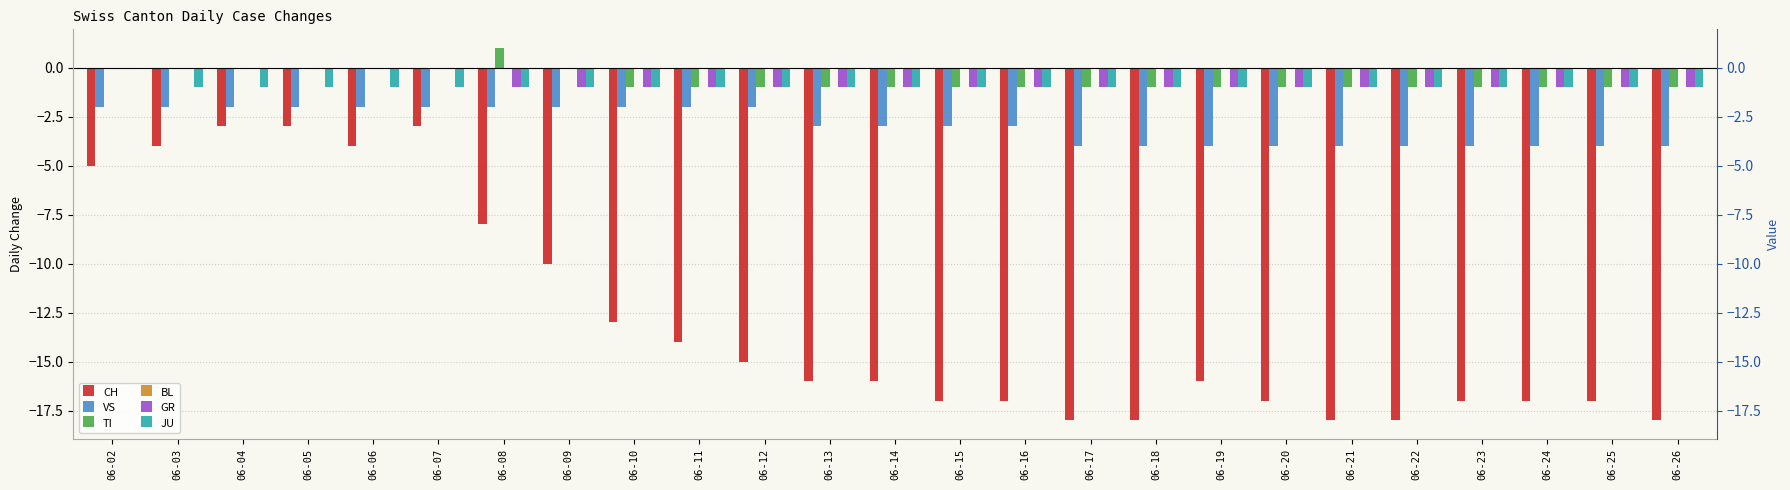

What are all the series names shown in the legend?

CH, VS, TI, BL, GR, JU